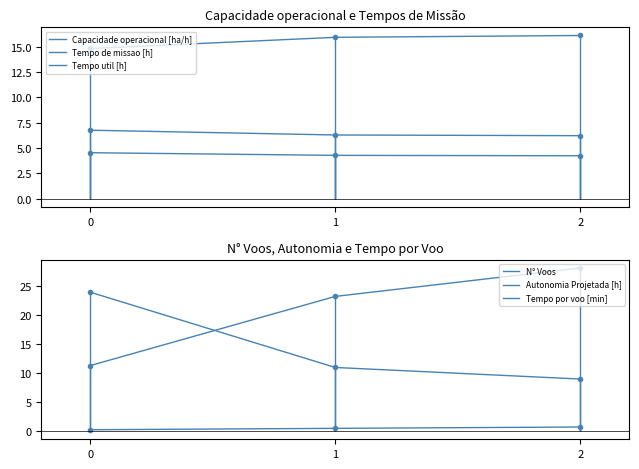

Which series has the largest range (max minus min)?

Tempo por voo [min]